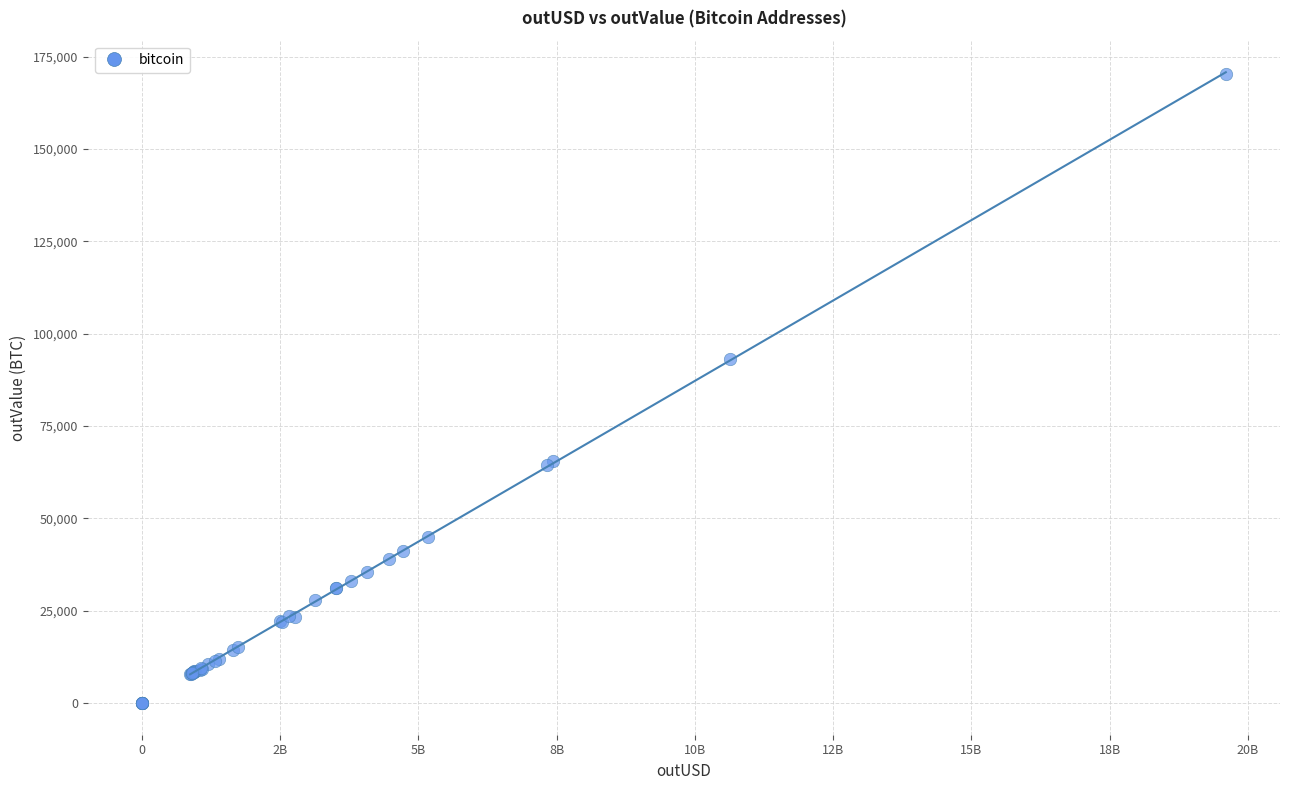

What Y value in the scatter plot is closest to 85126?

93281.2